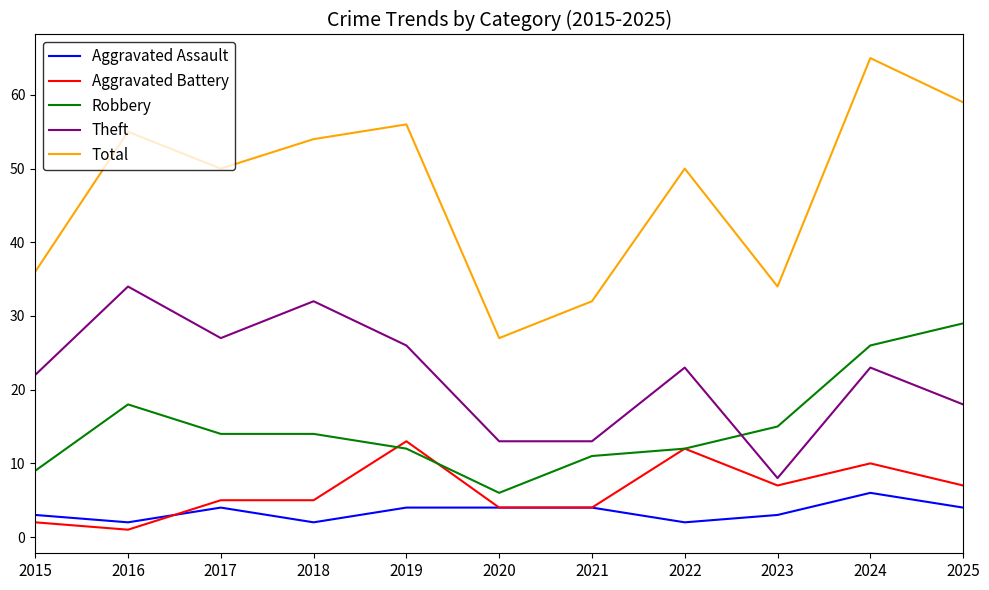

Reading right to left, what are all the values shown in this chart?

Aggravated Assault: 2025=4	2024=6	2023=3	2022=2	2021=4	2020=4	2019=4	2018=2	2017=4	2016=2	2015=3
Aggravated Battery: 2025=7	2024=10	2023=7	2022=12	2021=4	2020=4	2019=13	2018=5	2017=5	2016=1	2015=2
Robbery: 2025=29	2024=26	2023=15	2022=12	2021=11	2020=6	2019=12	2018=14	2017=14	2016=18	2015=9
Theft: 2025=18	2024=23	2023=8	2022=23	2021=13	2020=13	2019=26	2018=32	2017=27	2016=34	2015=22
Total: 2025=59	2024=65	2023=34	2022=50	2021=32	2020=27	2019=56	2018=54	2017=50	2016=55	2015=36